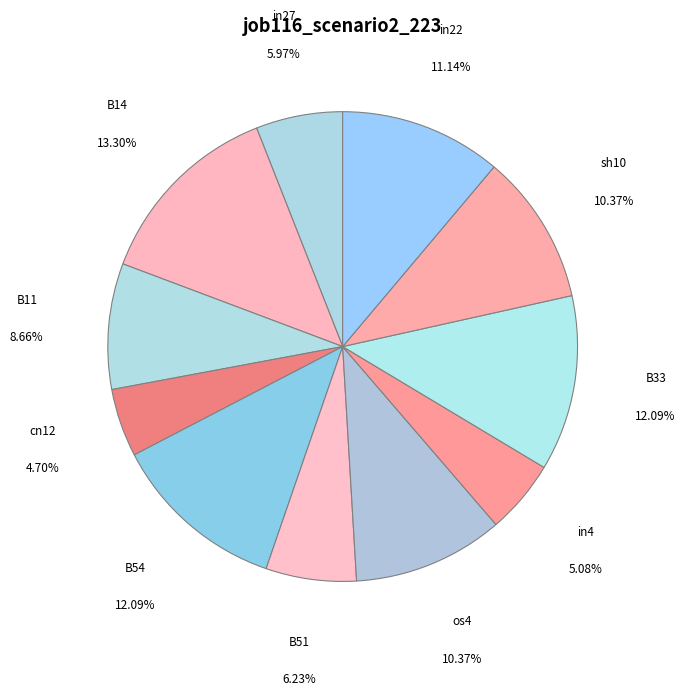

Rank the categories by value from highest to lowest.

B14, B54, B33, in22, os4, sh10, B11, B51, in27, in4, cn12